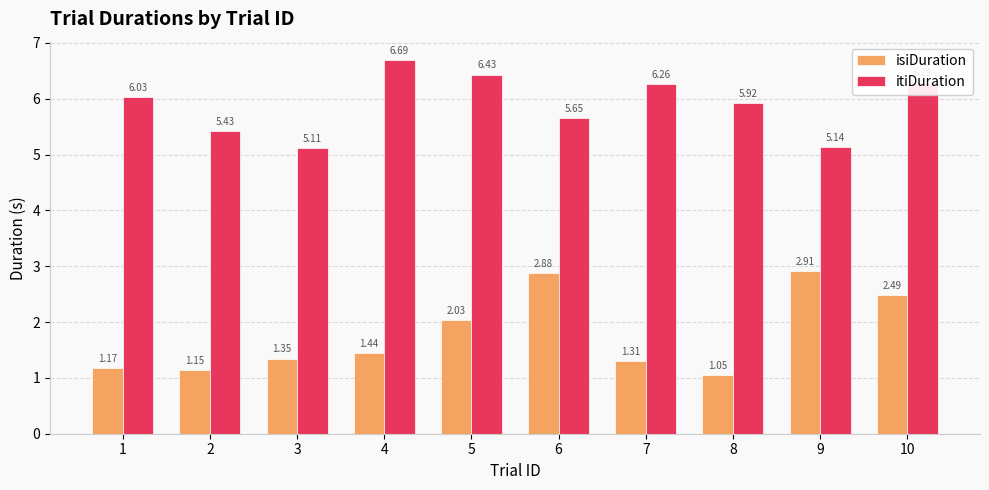

Which series has the largest total across all categories?

itiDuration